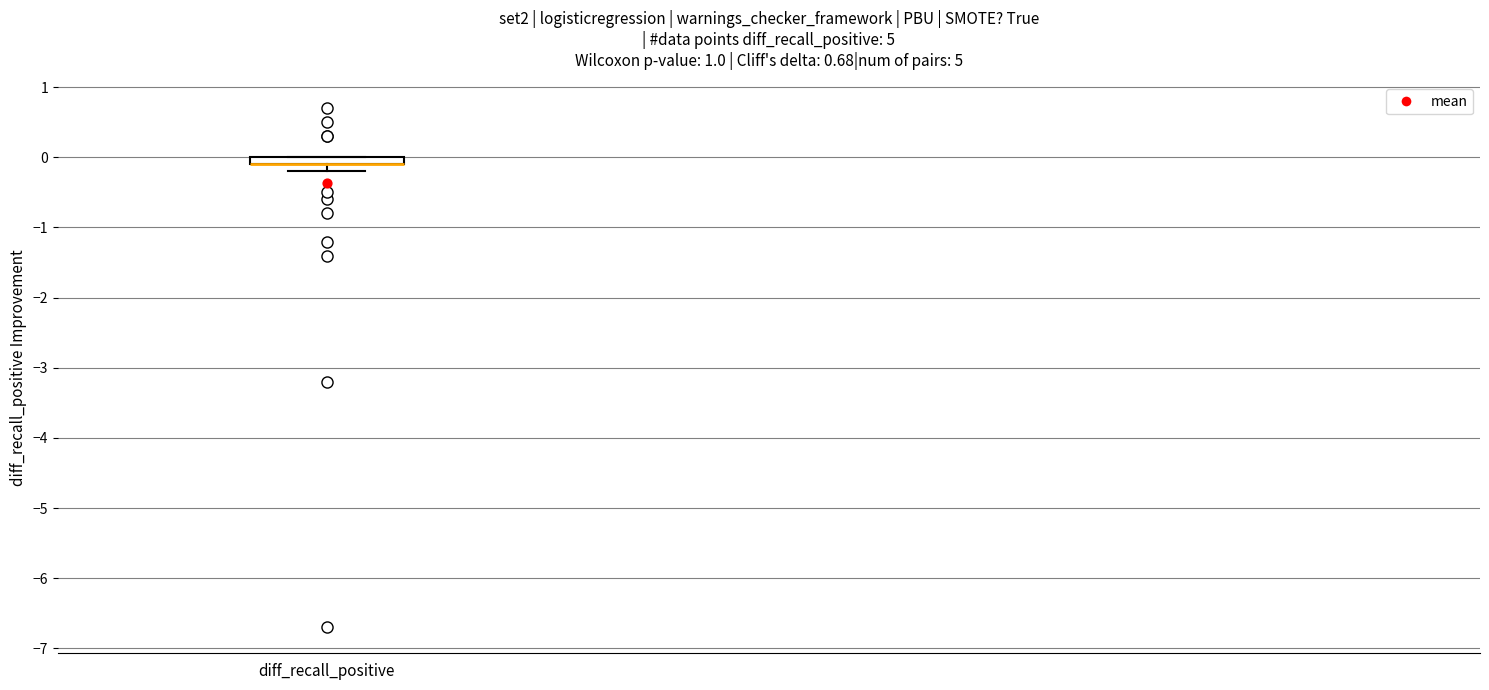

Where is the upper edge of the box for diff_recall_positive on the y-axis? The values are not printed on the chart, so give them approximately, as read against the axis.

0.0